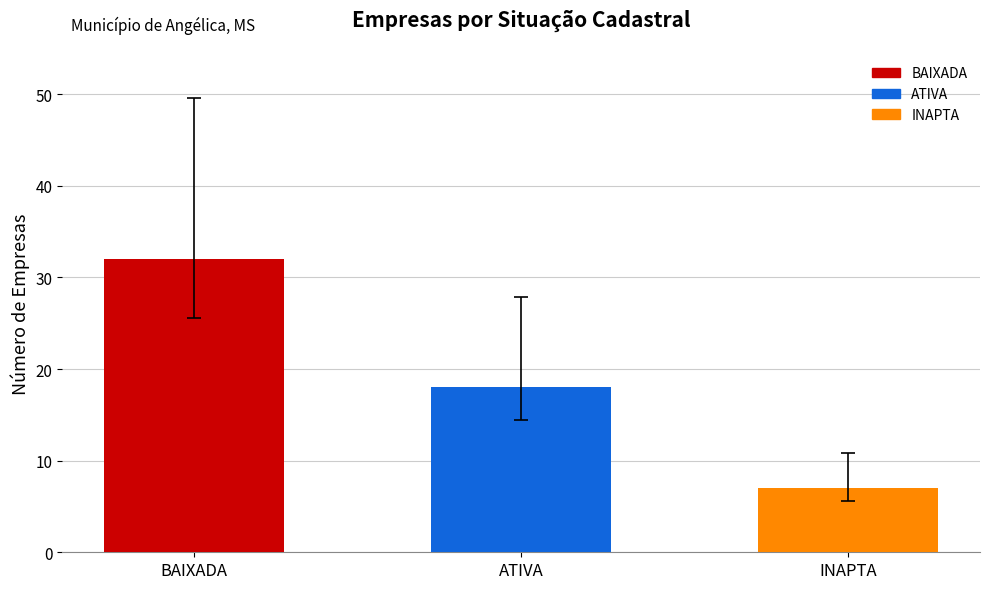

Approximately how many times larger is the value at BAIXADA compared to INAPTA?

4.6